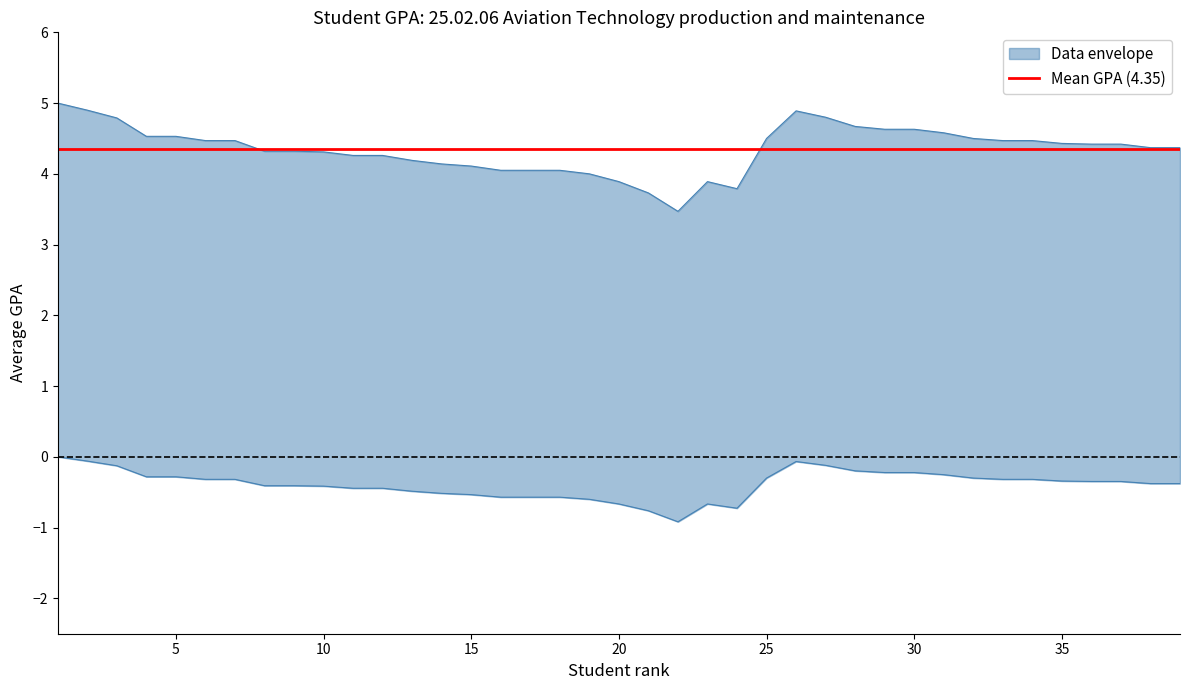

What is the smallest value displayed?

3.5